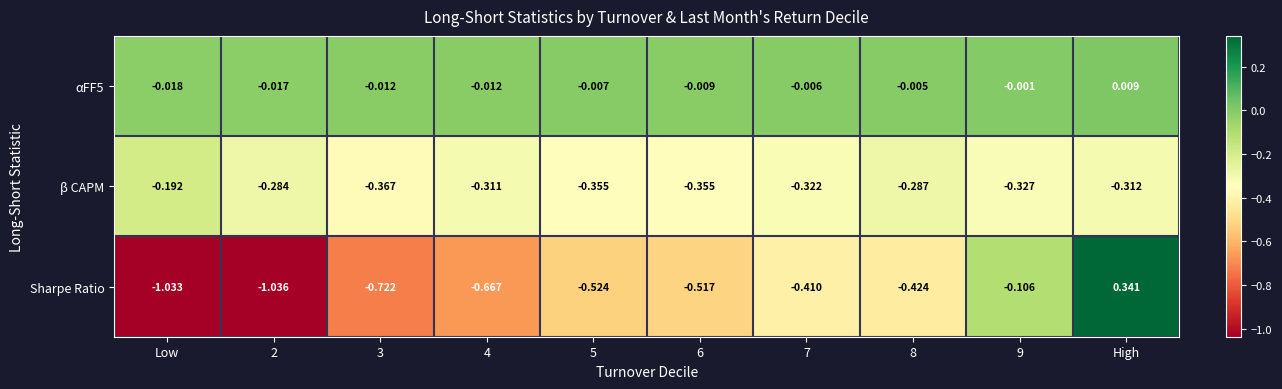

Between 3 and 8, which series saw the biggest shift?

Sharpe Ratio